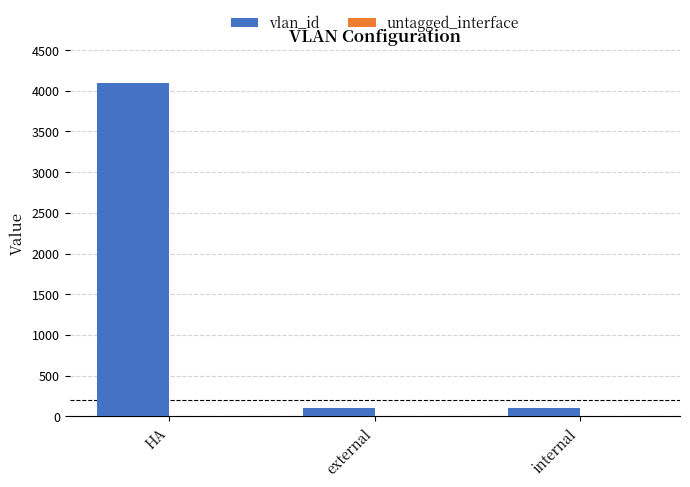

What is the maximum value for vlan_id?

4094.0